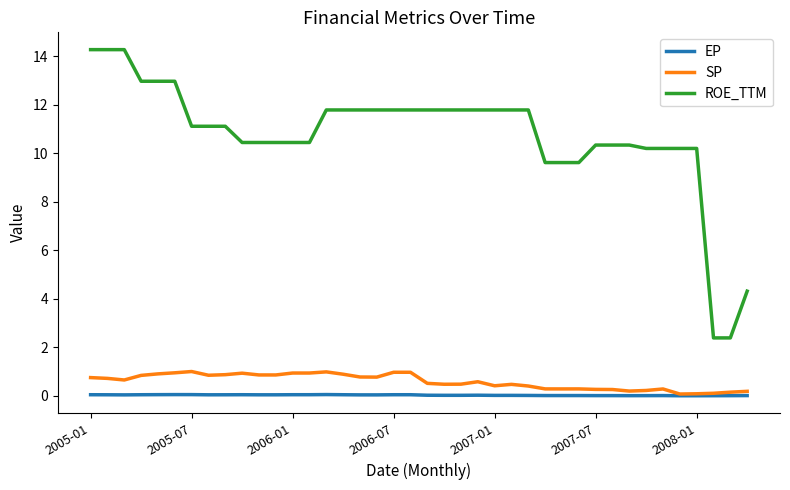

Which series has the largest range (max minus min)?

ROE_TTM